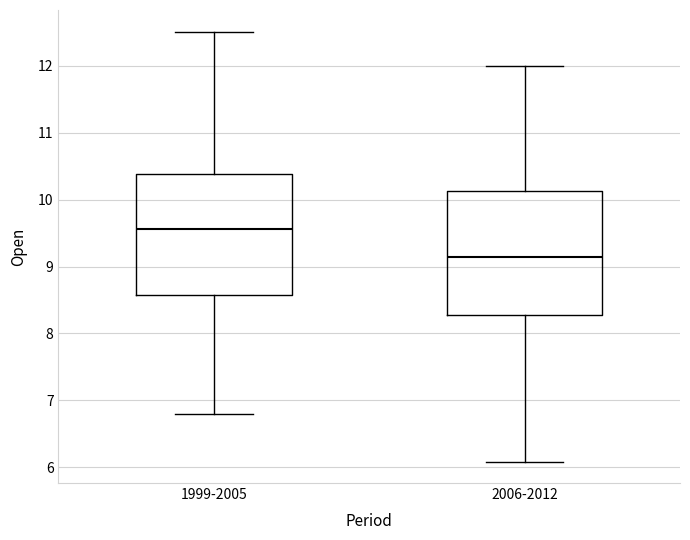

Which box has the lowest median line?

2006-2012